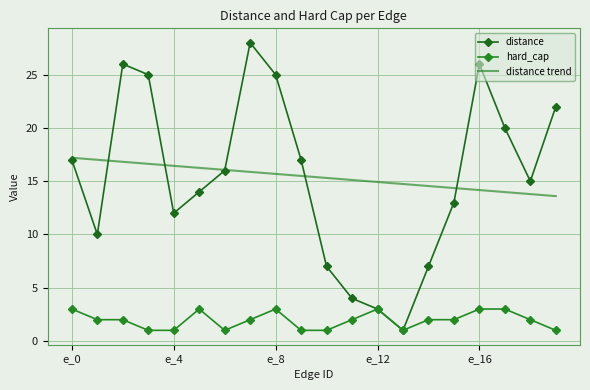

What is the minimum value shown in the chart?

1.0